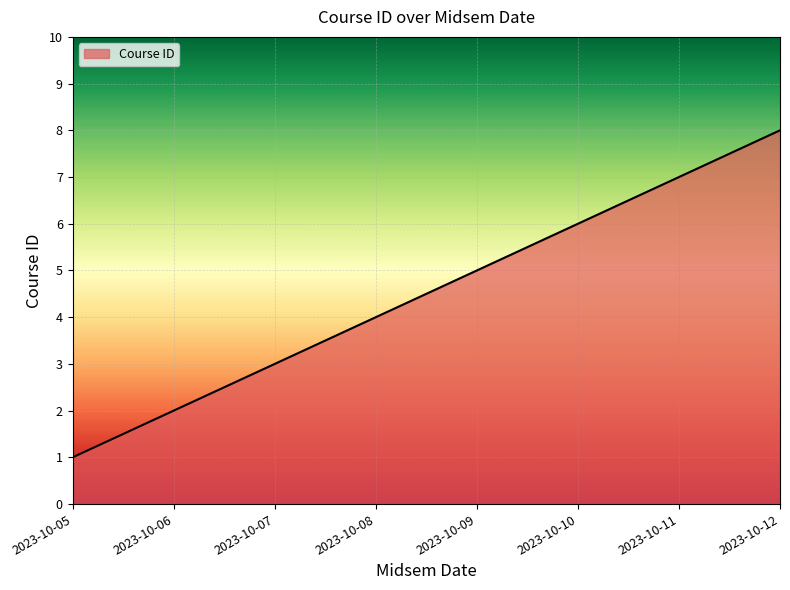

Reading left to right, transcribe all the data shown in this chart.

2023-10-05=1	2023-10-06=2	2023-10-07=3	2023-10-08=4	2023-10-09=5	2023-10-10=6	2023-10-11=7	2023-10-12=8